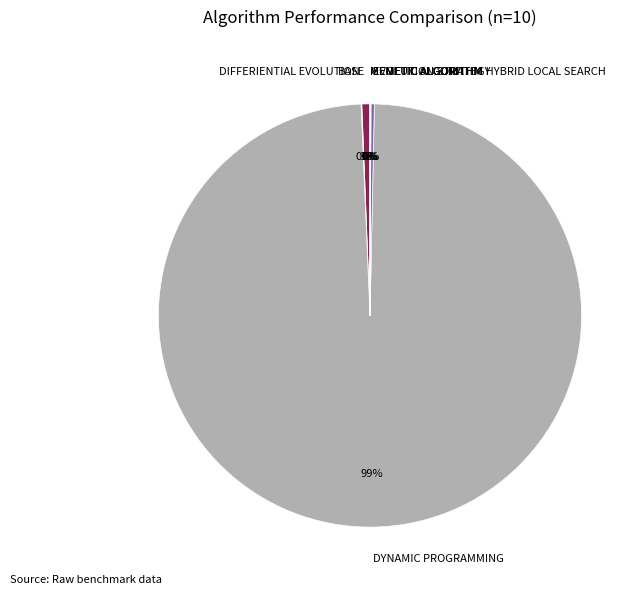

Is DYNAMIC PROGRAMMING the majority of the pie?

Yes